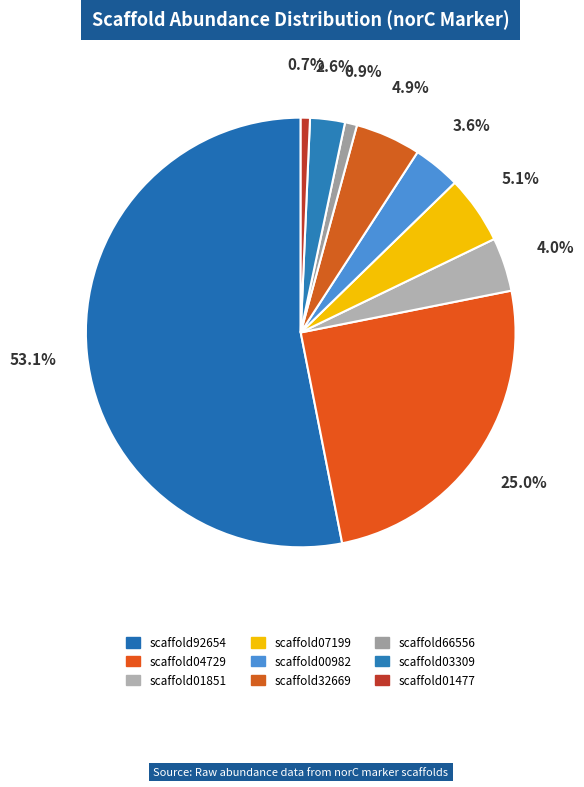

Count the number of slices in the pie.

9